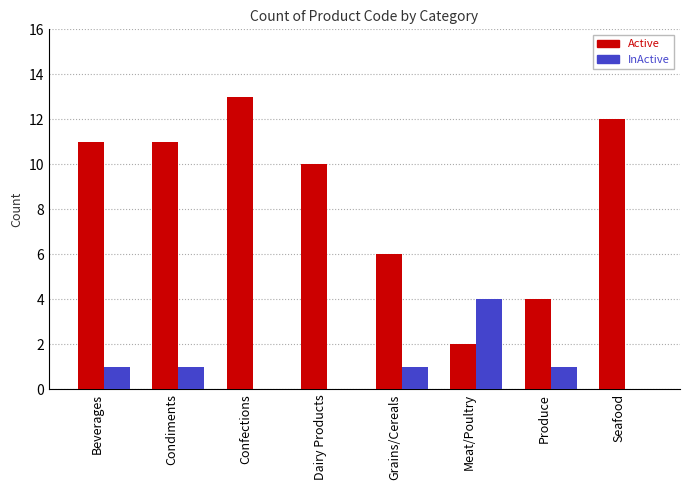

What is the maximum value shown in the chart?

13